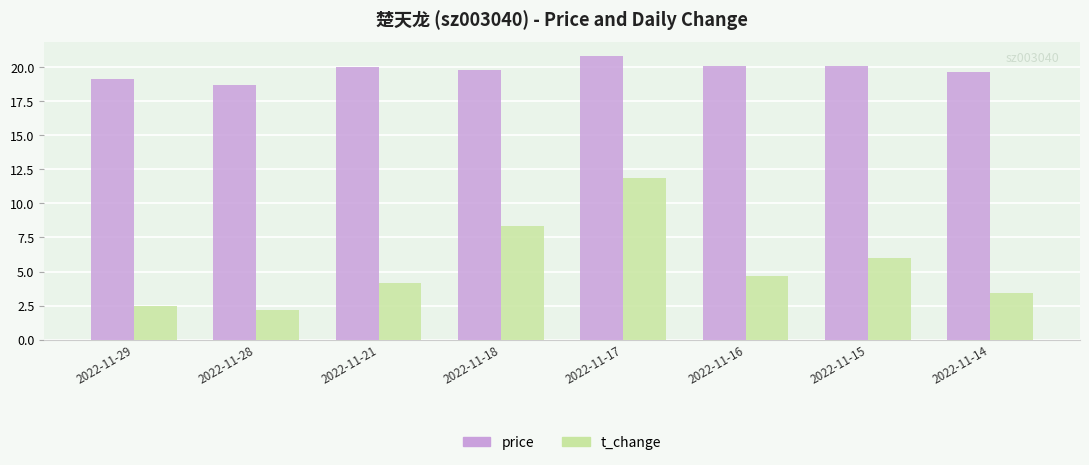

At which label does t_change first exceed 4?

2022-11-21